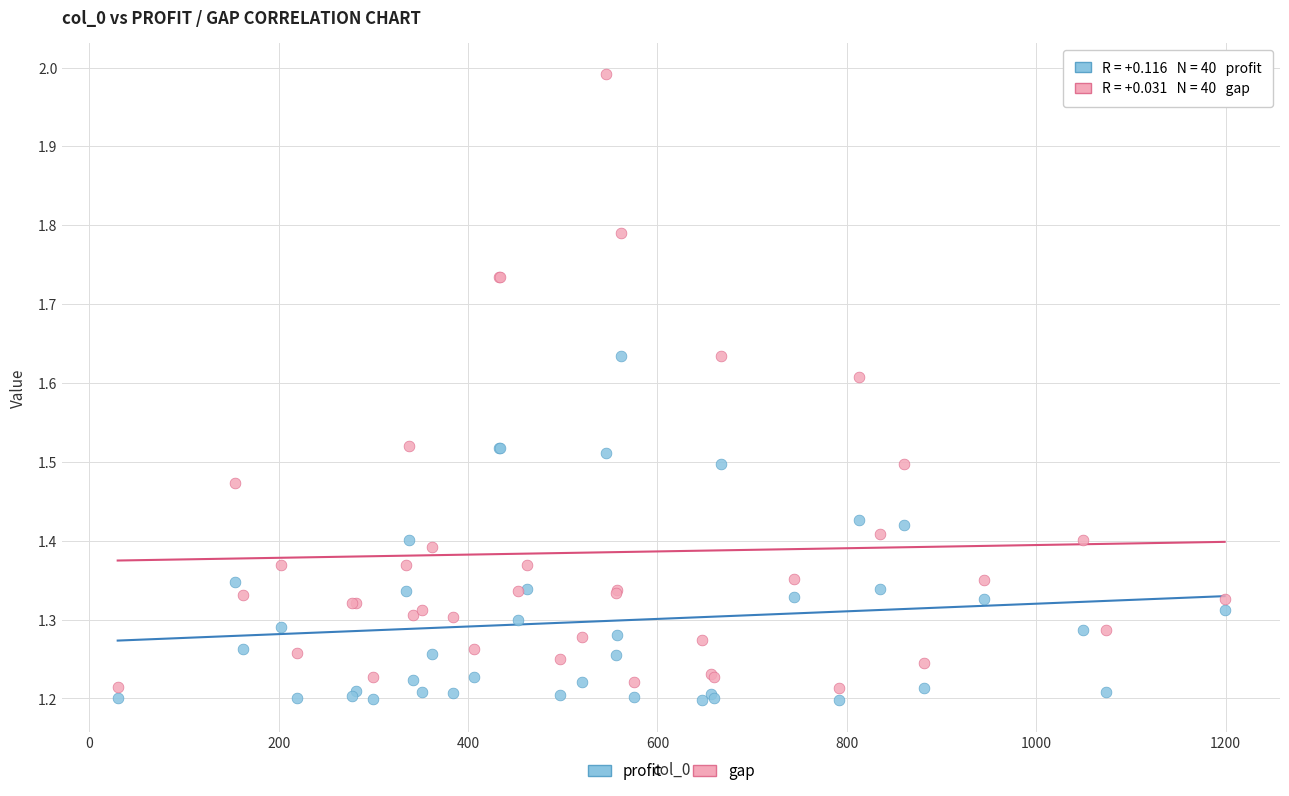

Which series has the widest spread of Y values?

gap